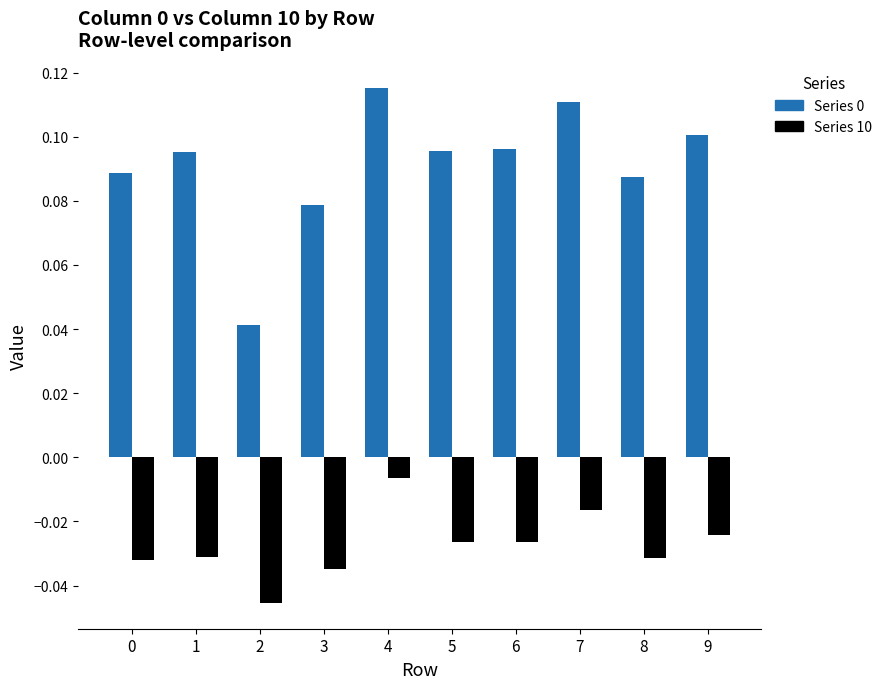

What is the sum of all Series 0 values?

0.9